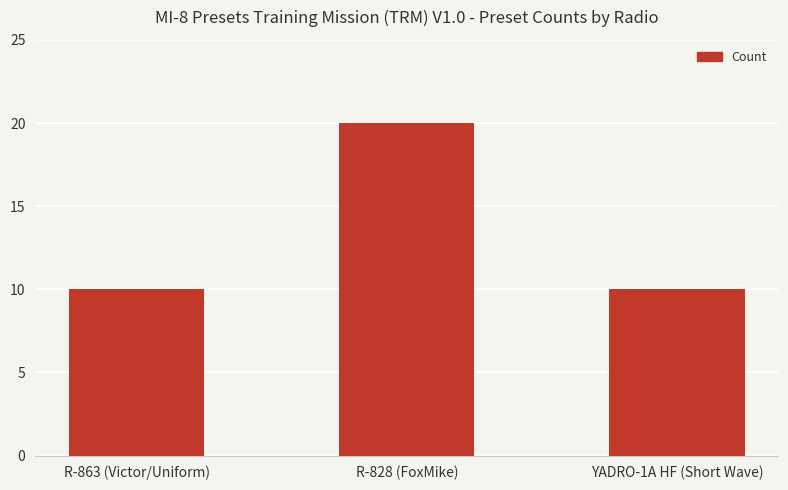

Approximately how many times larger is the value at R-863 (Victor/Uniform) compared to YADRO-1A HF (Short Wave)?

1.0